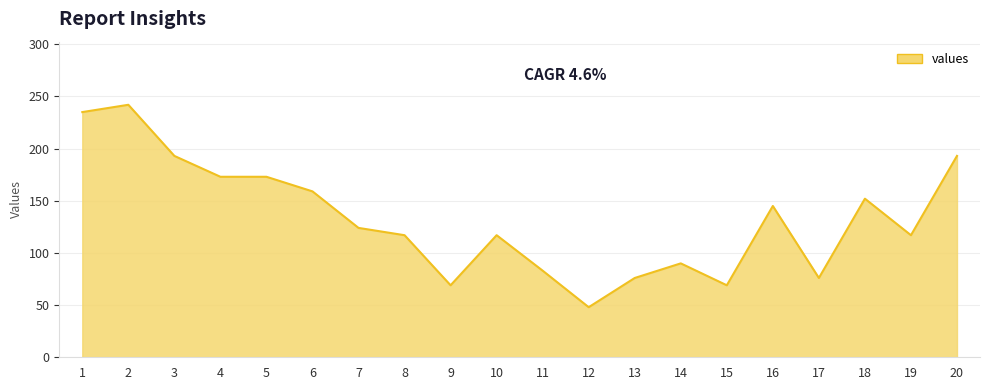

Is it true that the value at 11 is 83?

True